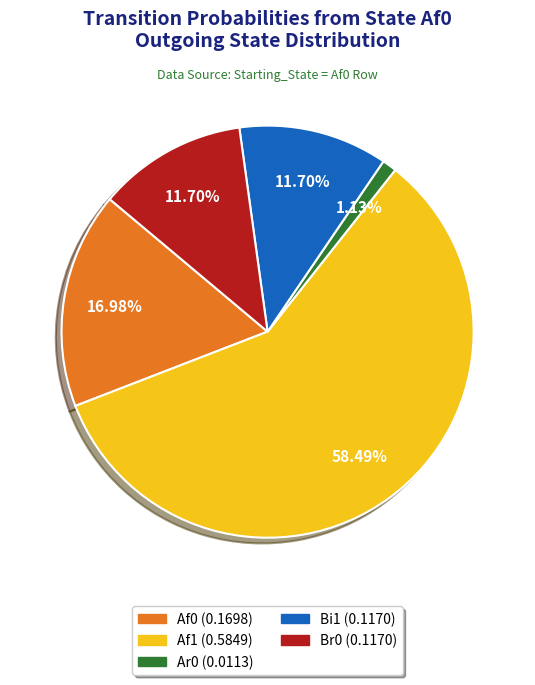

Does any single category account for the majority?

Yes